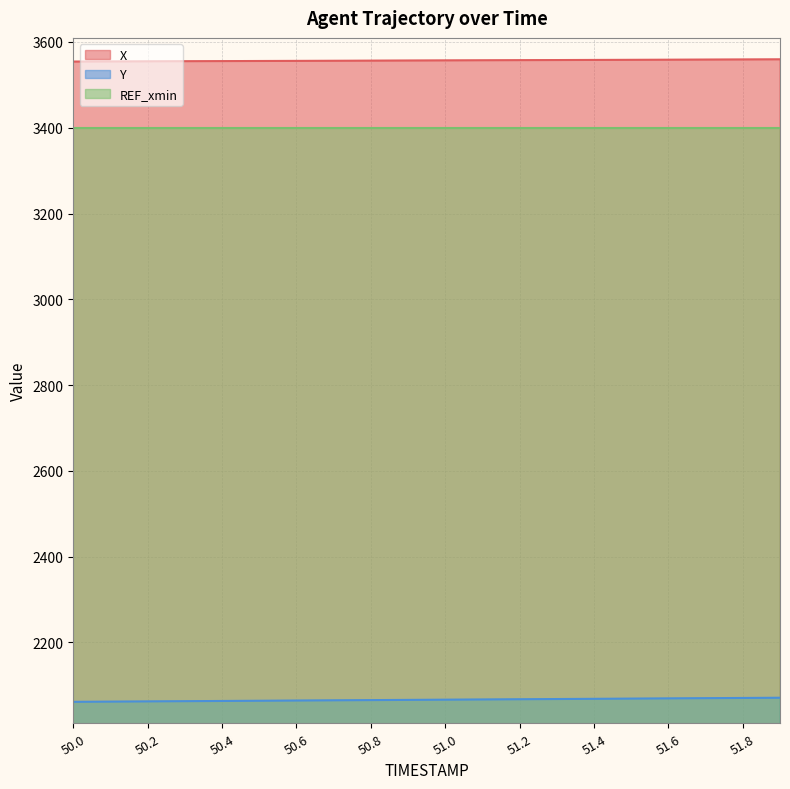

What is the average value of the Y series?

2066.3